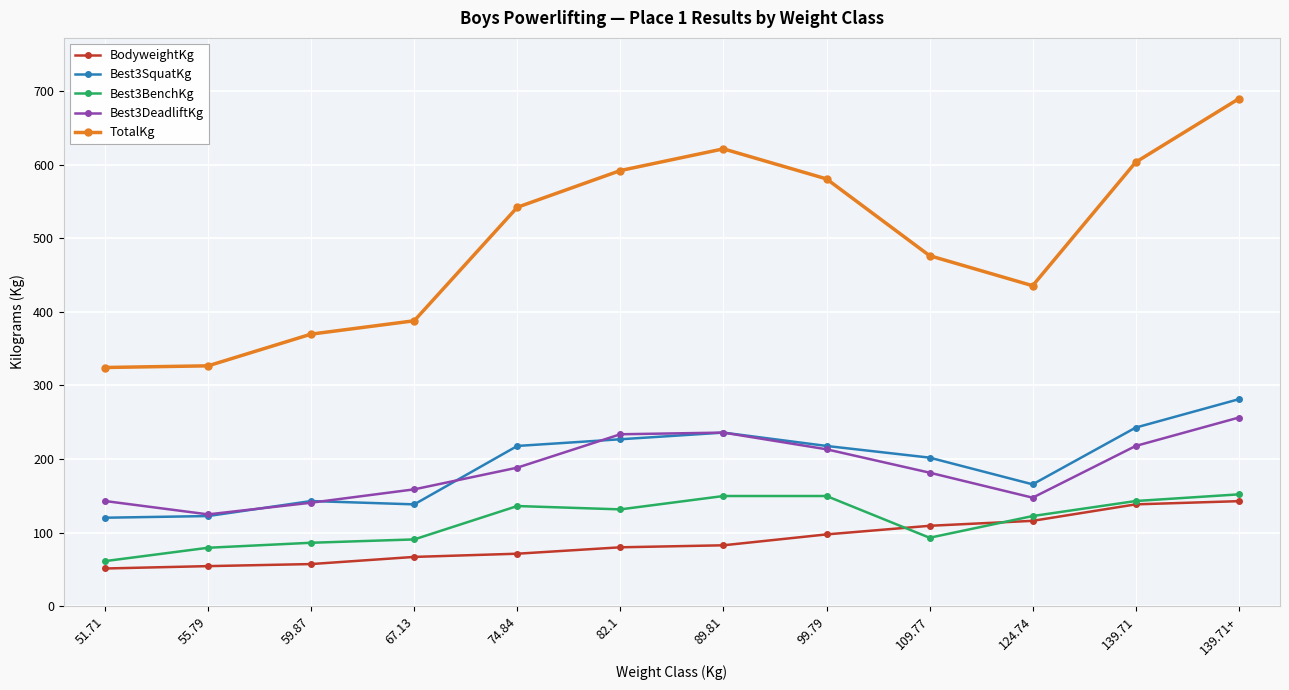

How many data points in Best3SquatKg are above 217?

6